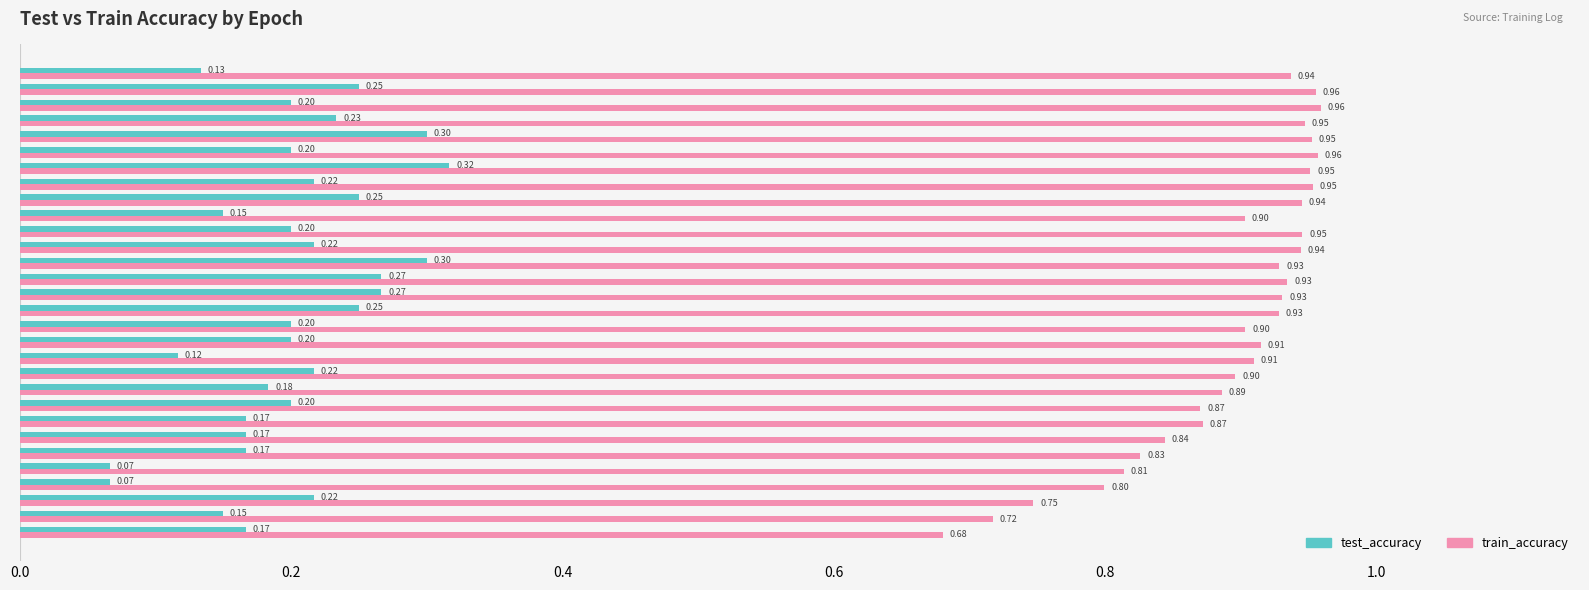

What is the difference between the maximum and minimum values in the train_accuracy series?

0.3